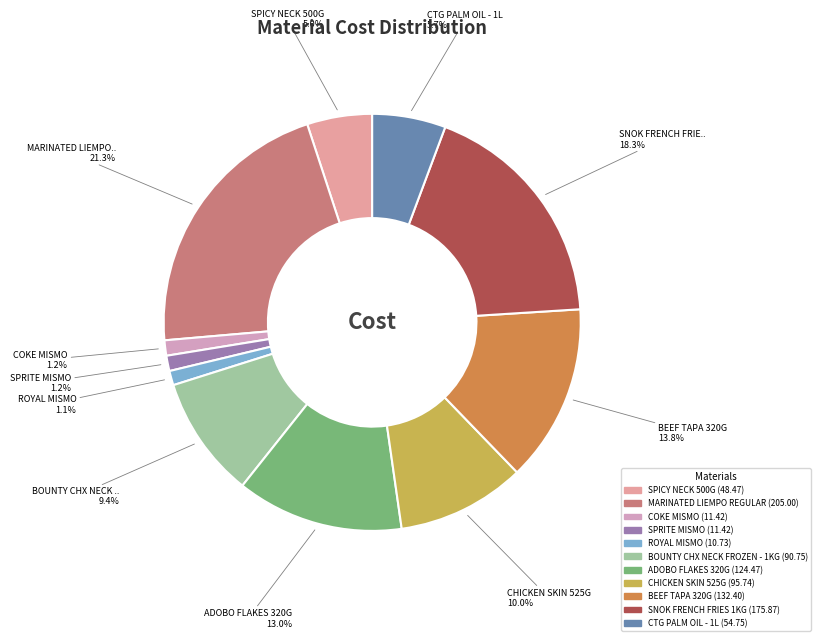

Which slice is the smallest?

ROYAL MISMO